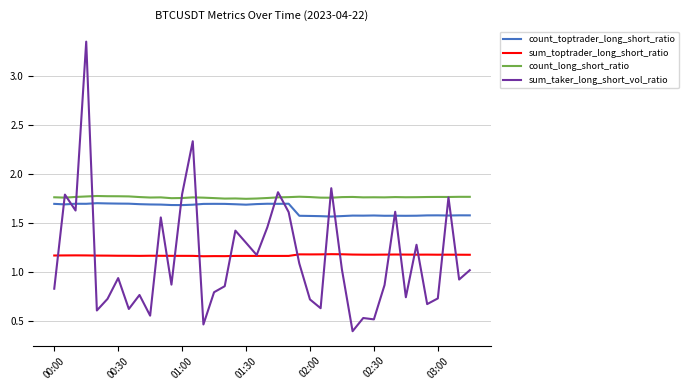

What is the difference between the second highest and minimum values in the count_toptrader_long_short_ratio series?

0.1